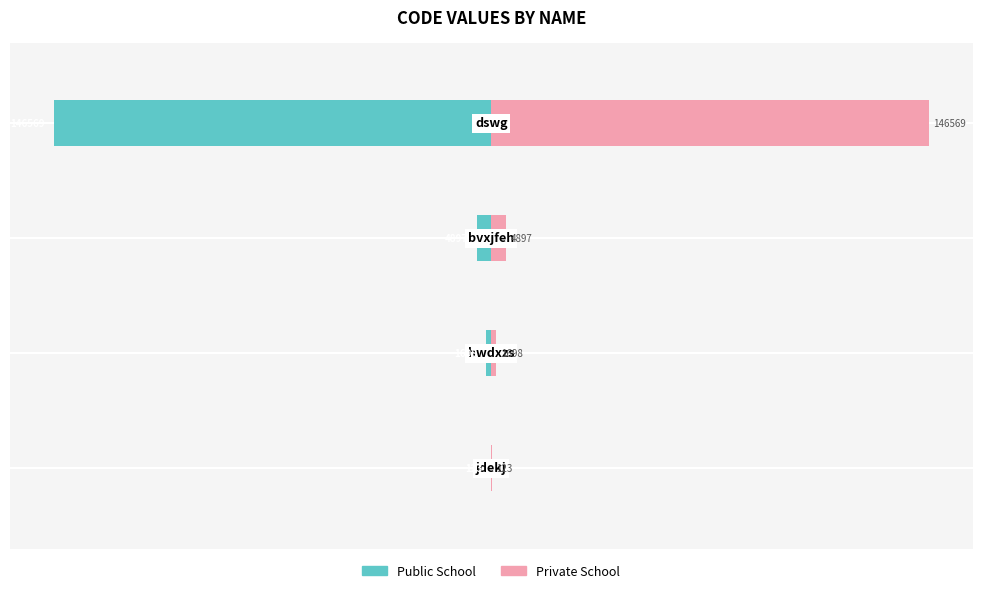

How many groups of bars are there?

4